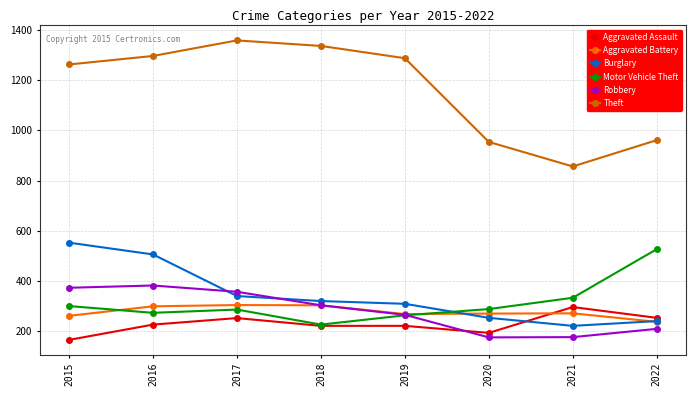

What is the difference between the Robbery values at 2021 and 2018?

127